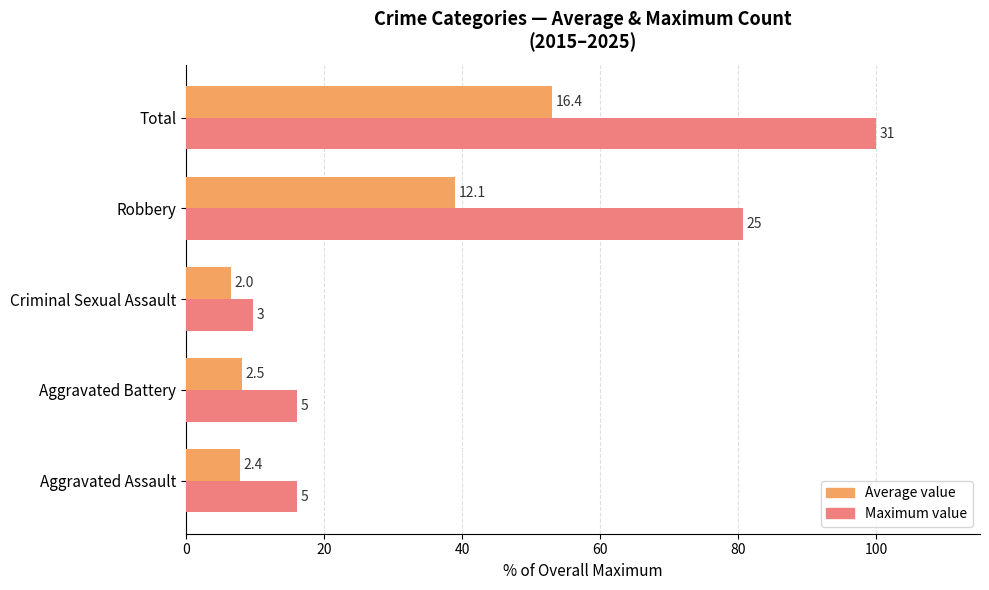

What are all the series names shown in the legend?

Average value, Maximum value